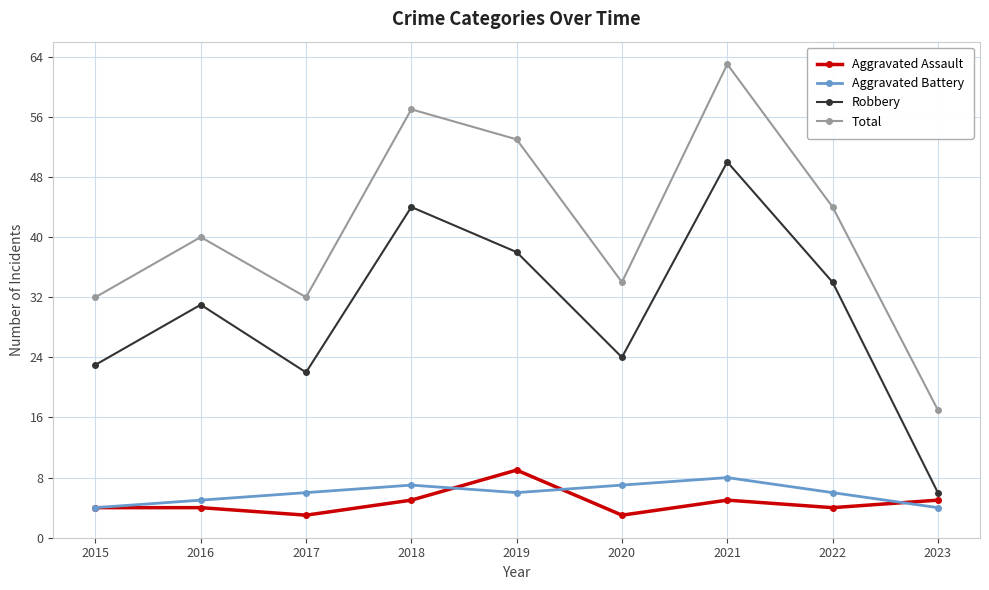

Count the number of categories in the chart.

9